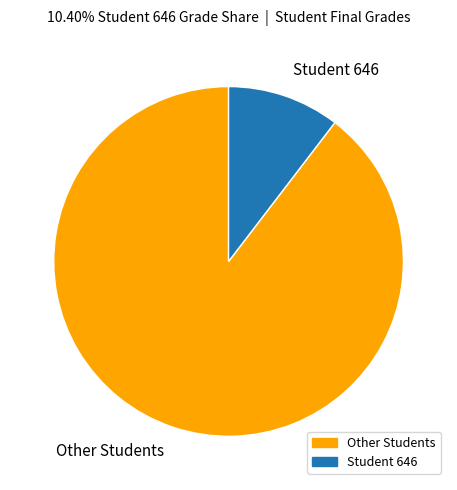

Which category has the biggest portion of the pie?

Other Students